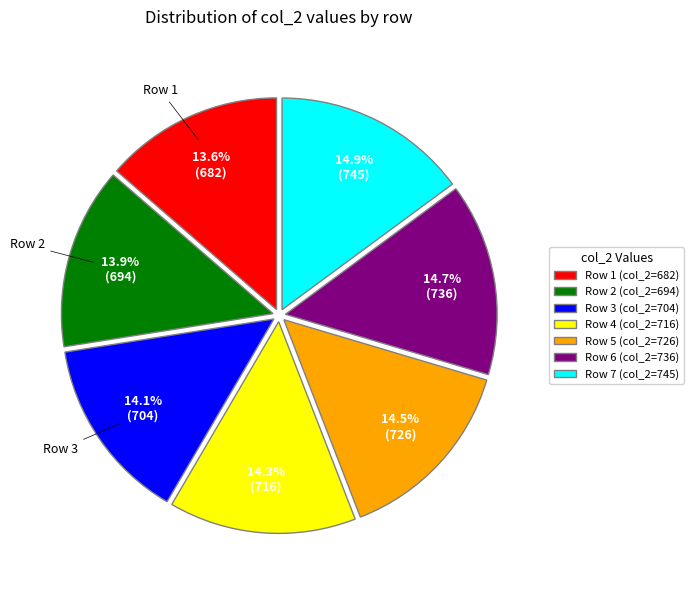

Do Row 5 (col_2=726) and Row 3 (col_2=704) together represent more than half of the pie?

No